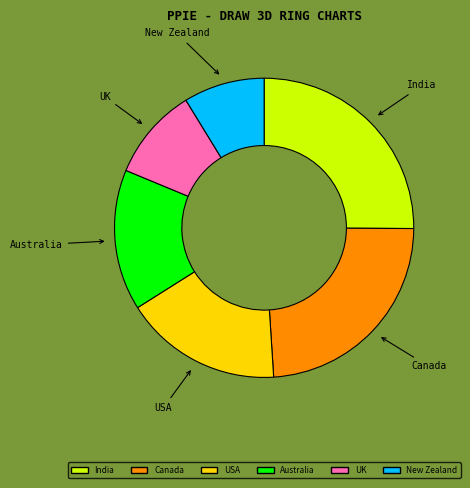

Do Canada and New Zealand together represent more than half of the pie?

No